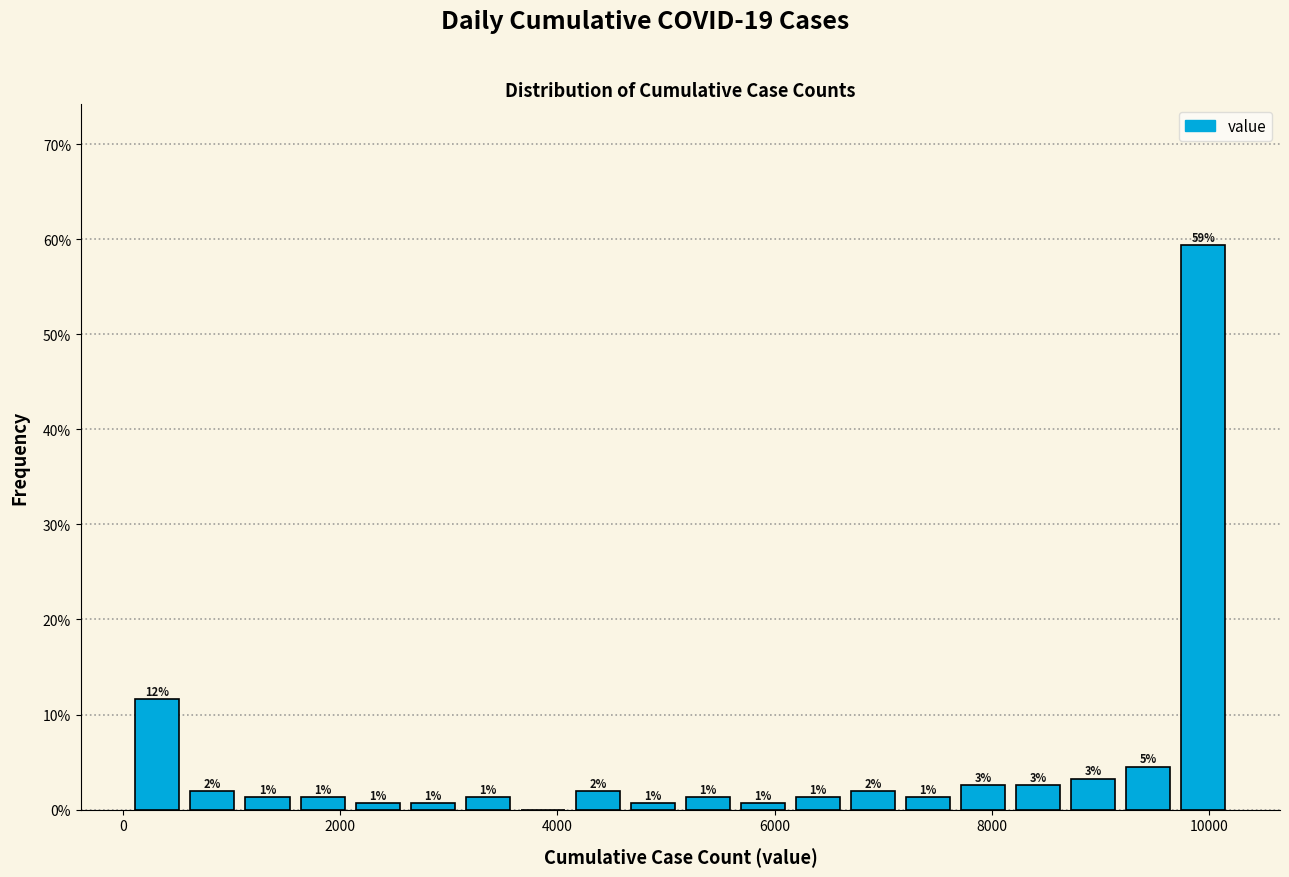

Around what value on the x-axis is the tallest bar? Give the approximate position of its centre, as read against the axis.

10000